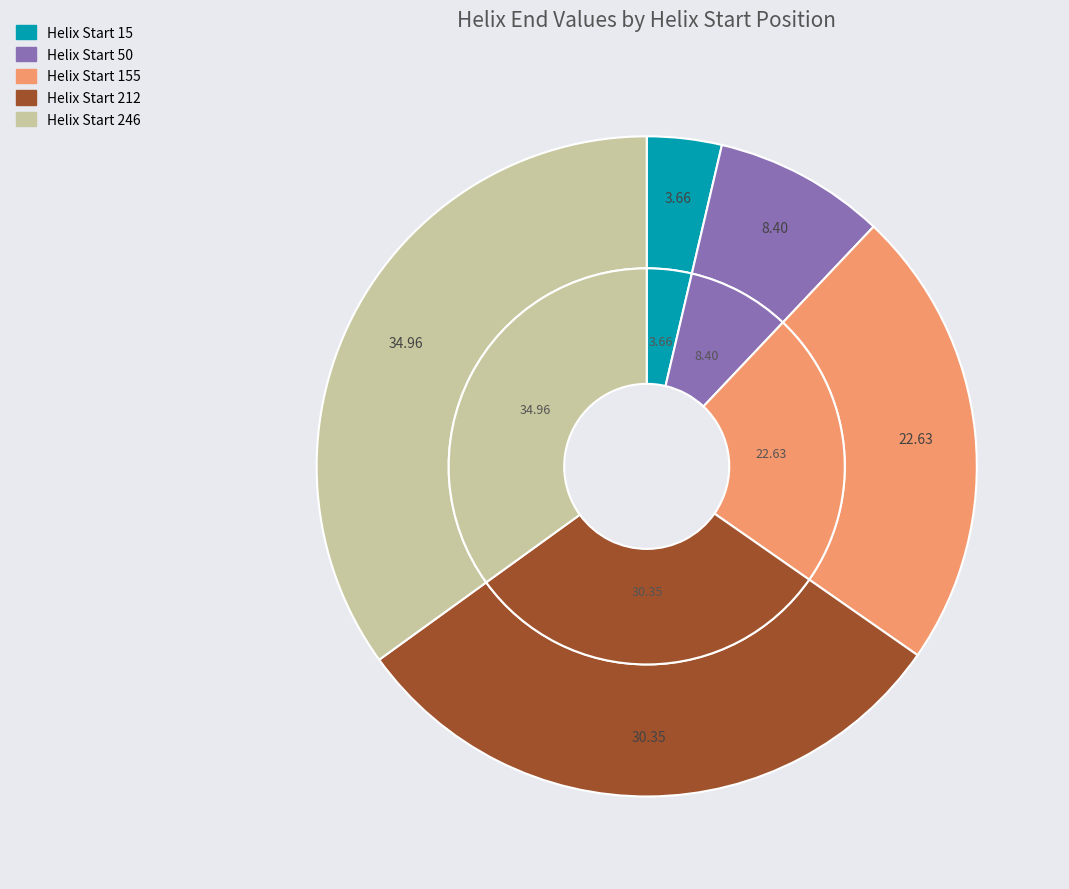

True or false: 246 accounts for 28% of the total.

False